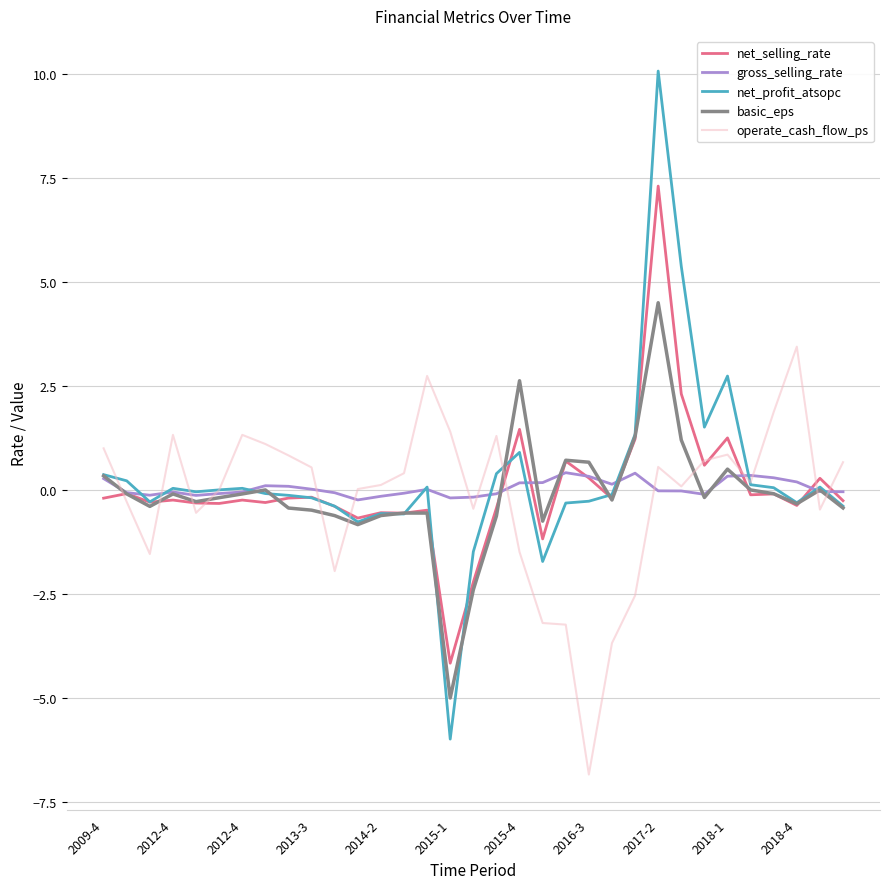

List the series in order of their peak value, lowest first.

gross_selling_rate, operate_cash_flow_ps, basic_eps, net_selling_rate, net_profit_atsopc